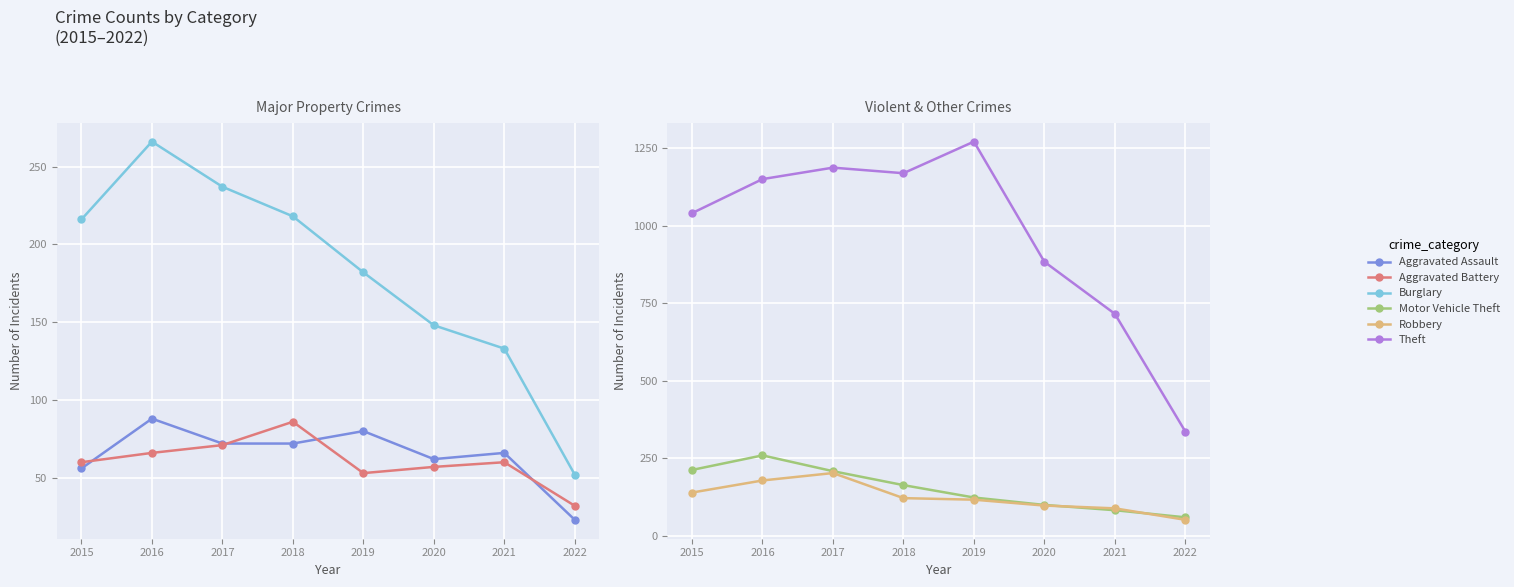

Where do Robbery and Motor Vehicle Theft first cross each other?

2020 and 2021